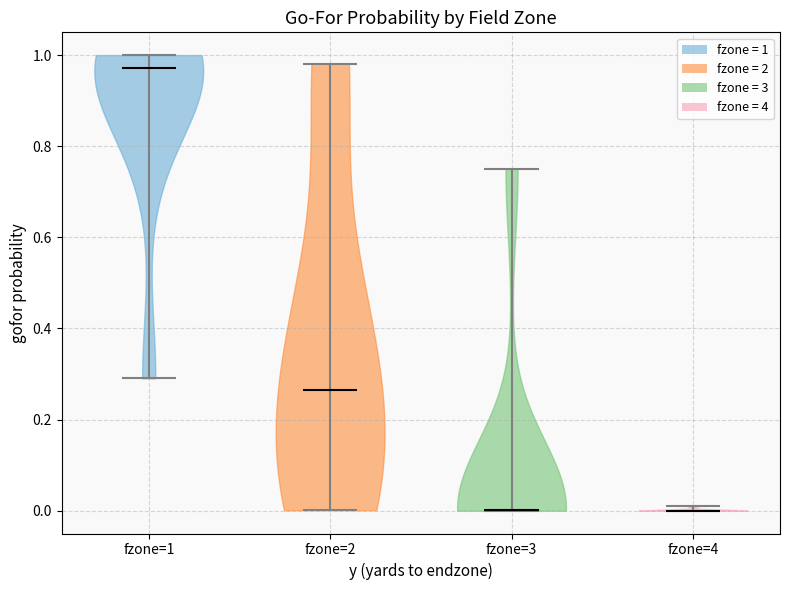

Reading left to right, read every violin against the y-axis: where its median line is, and the lowest and highest points it reaches. The values are not printed on the chart, so give them approximately, as read against the axis.

fzone=1: median line 0.98, lowest point 0.30, highest point 1.00
fzone=2: median line 0.26, lowest point 0.00, highest point 0.98
fzone=3: median line 0.00, lowest point 0.00, highest point 0.76
fzone=4: median line 0.00, lowest point 0.00, highest point 0.02